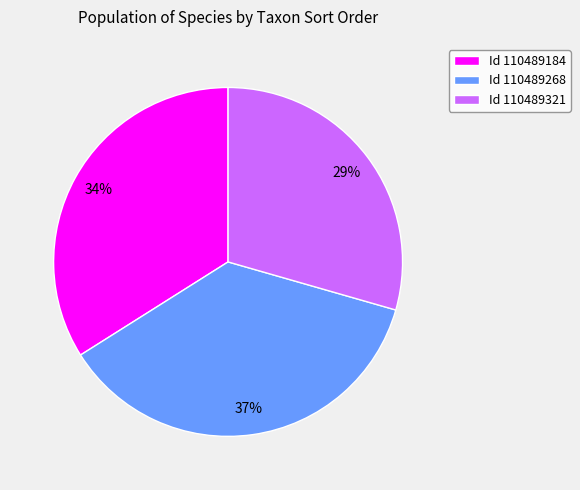

Which slice is the largest?

Id 110489268